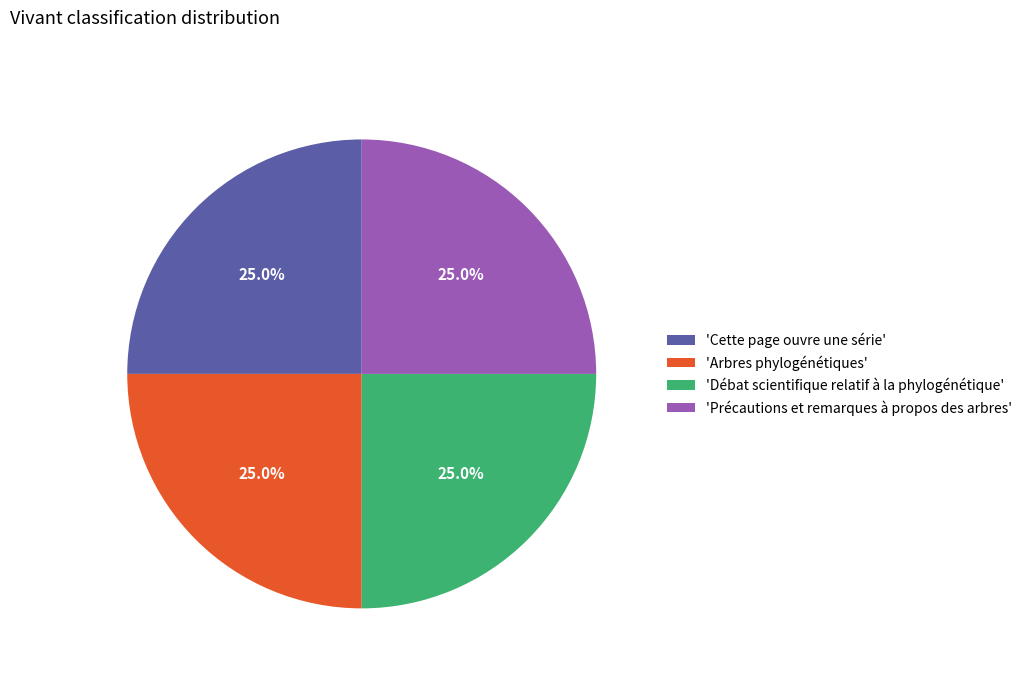

Is there a majority slice in this chart?

No